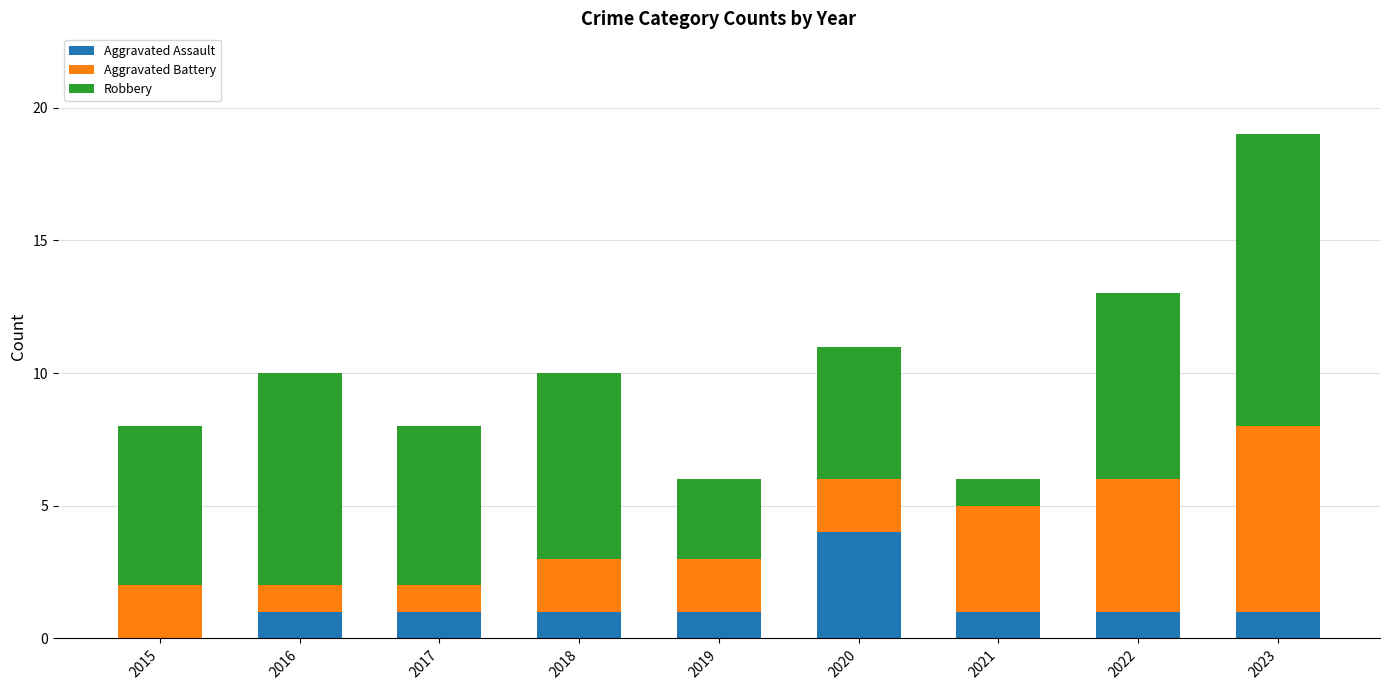

The Aggravated Assault series shows 2 at 2015. True or false?

False